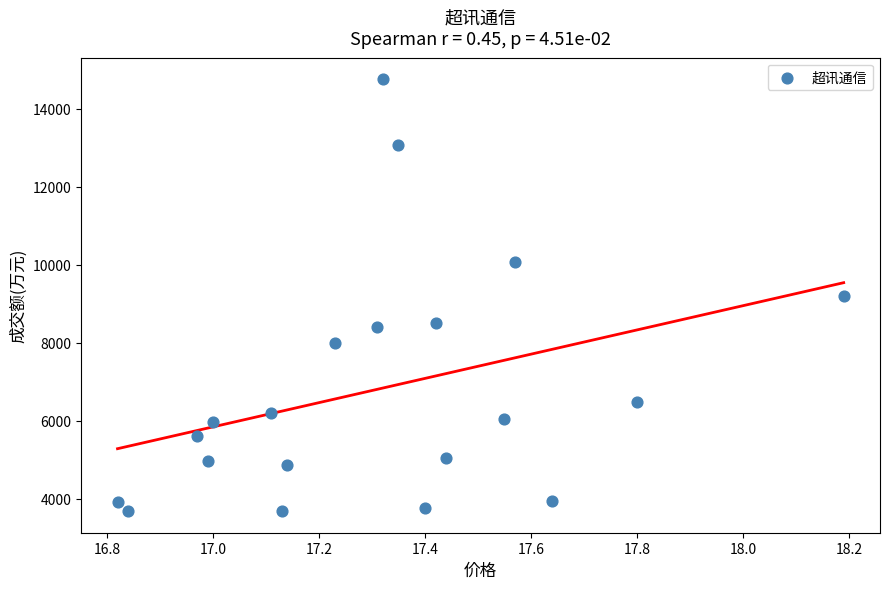

What is the range of Y values (max minus min)?

11064